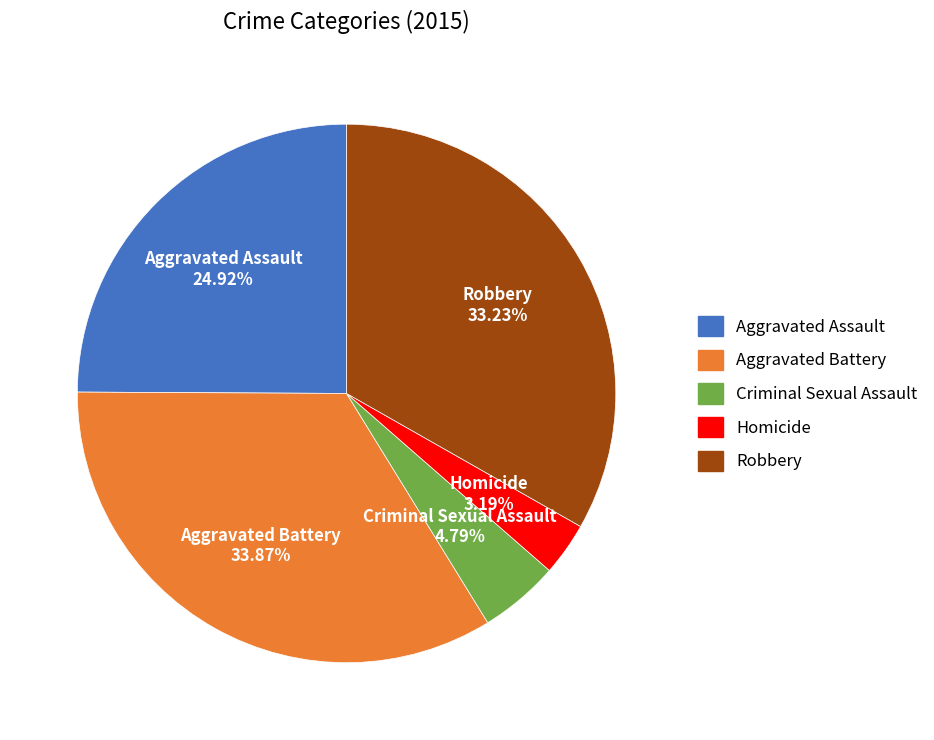

What portion of the pie excludes Criminal Sexual Assault?

95.2%